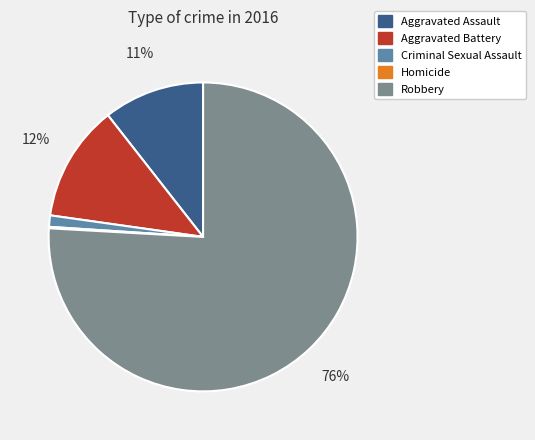

Between Robbery and Criminal Sexual Assault, which is larger?

Robbery